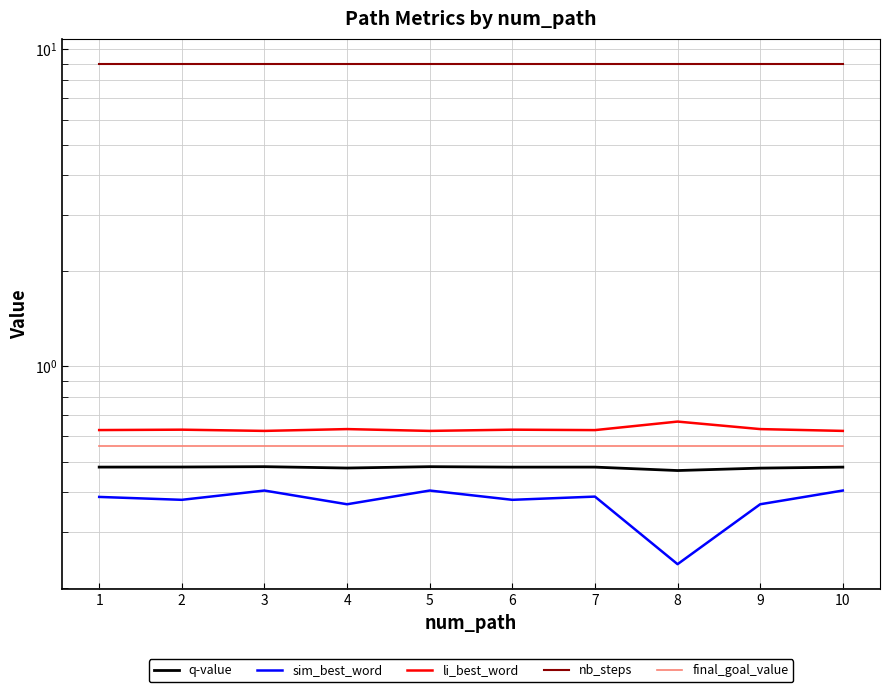

Between 8 and 3, which is larger?

3